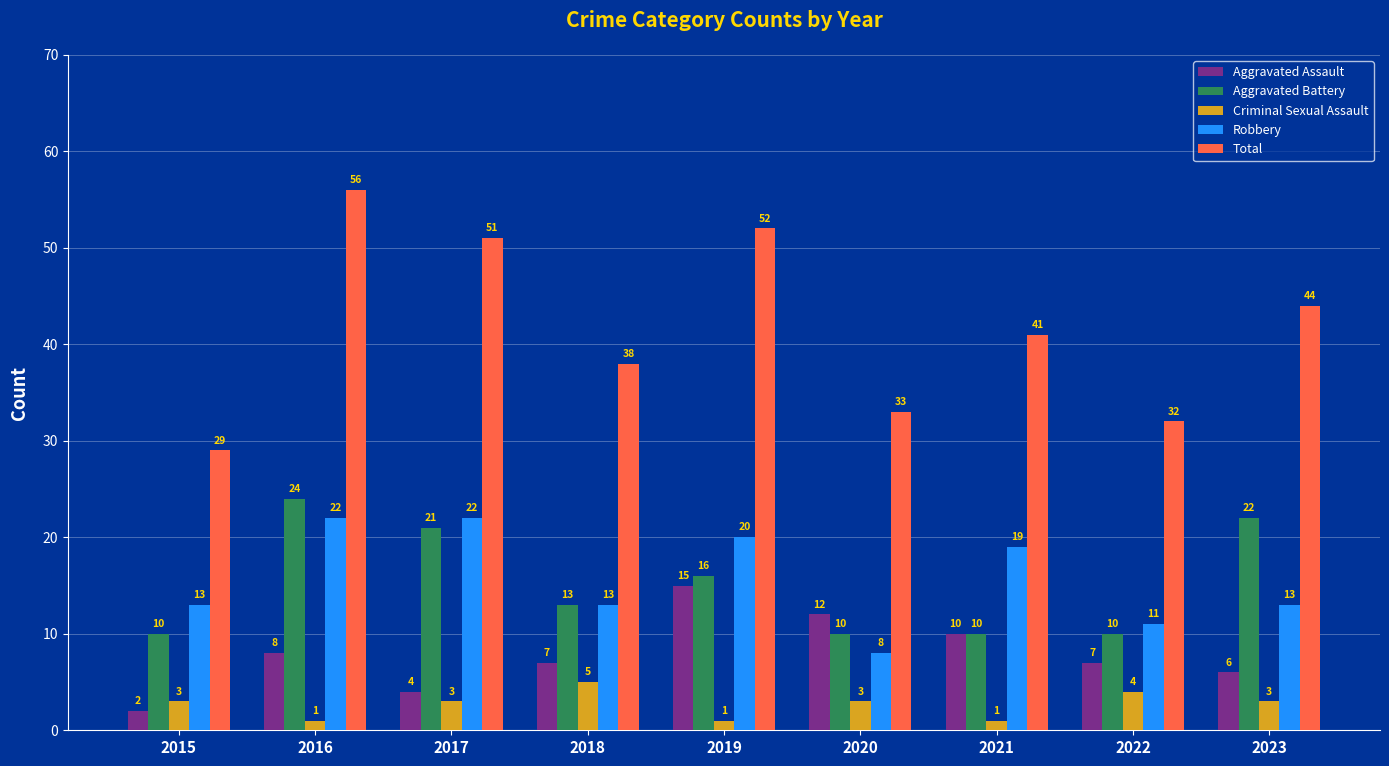

Count the number of categories in the chart.

9